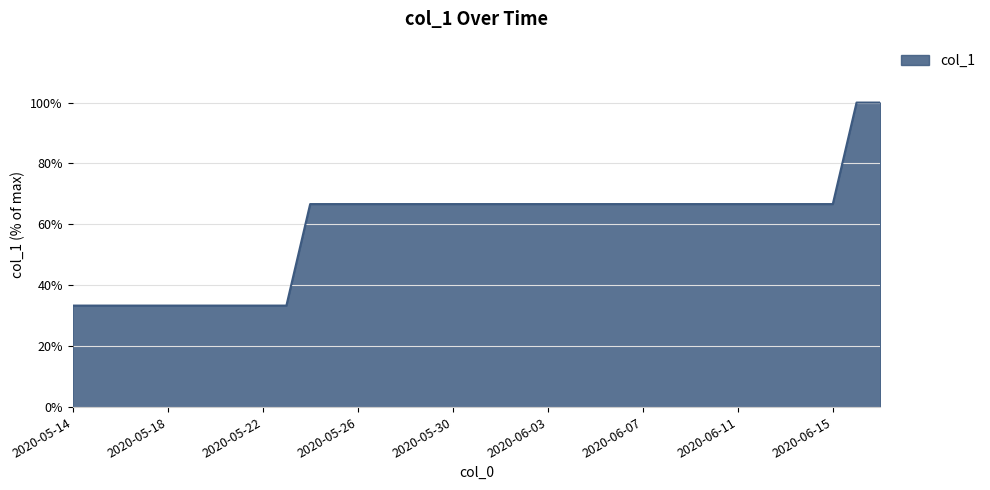

What is the greatest value displayed?

100.0